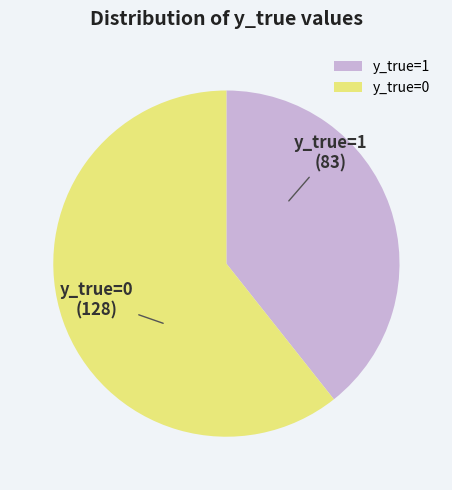

Approximately how many times larger is the value at y_true=1 compared to y_true=0?

0.6